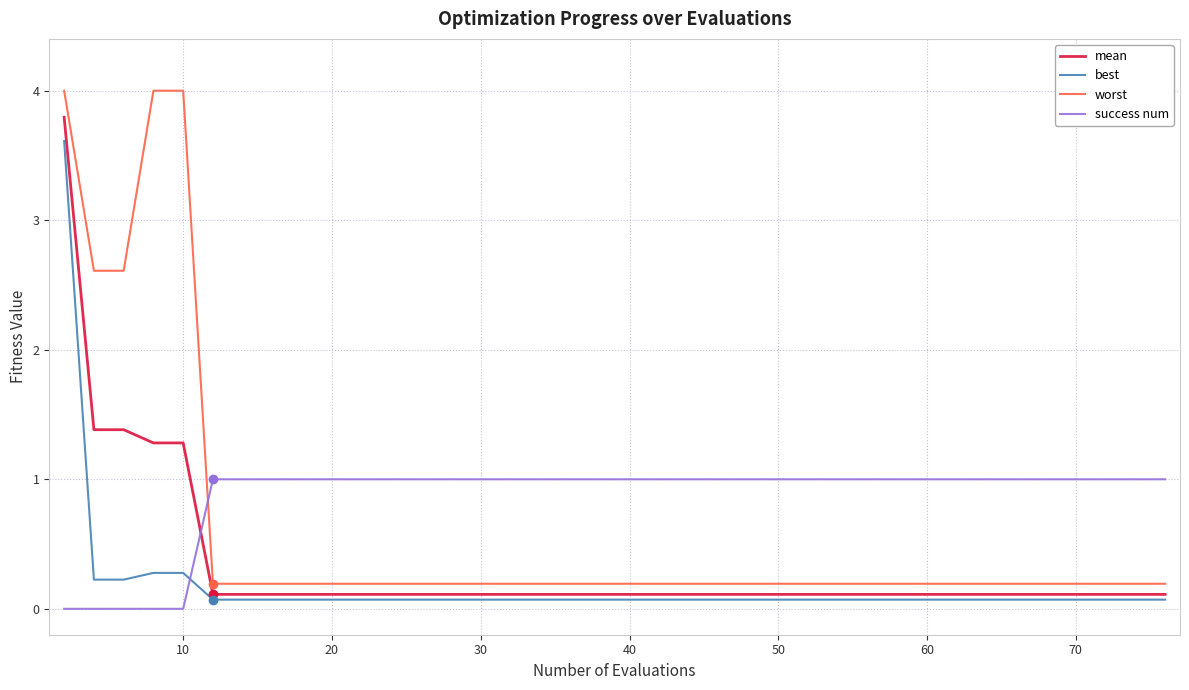

How many lines are shown in the chart?

4